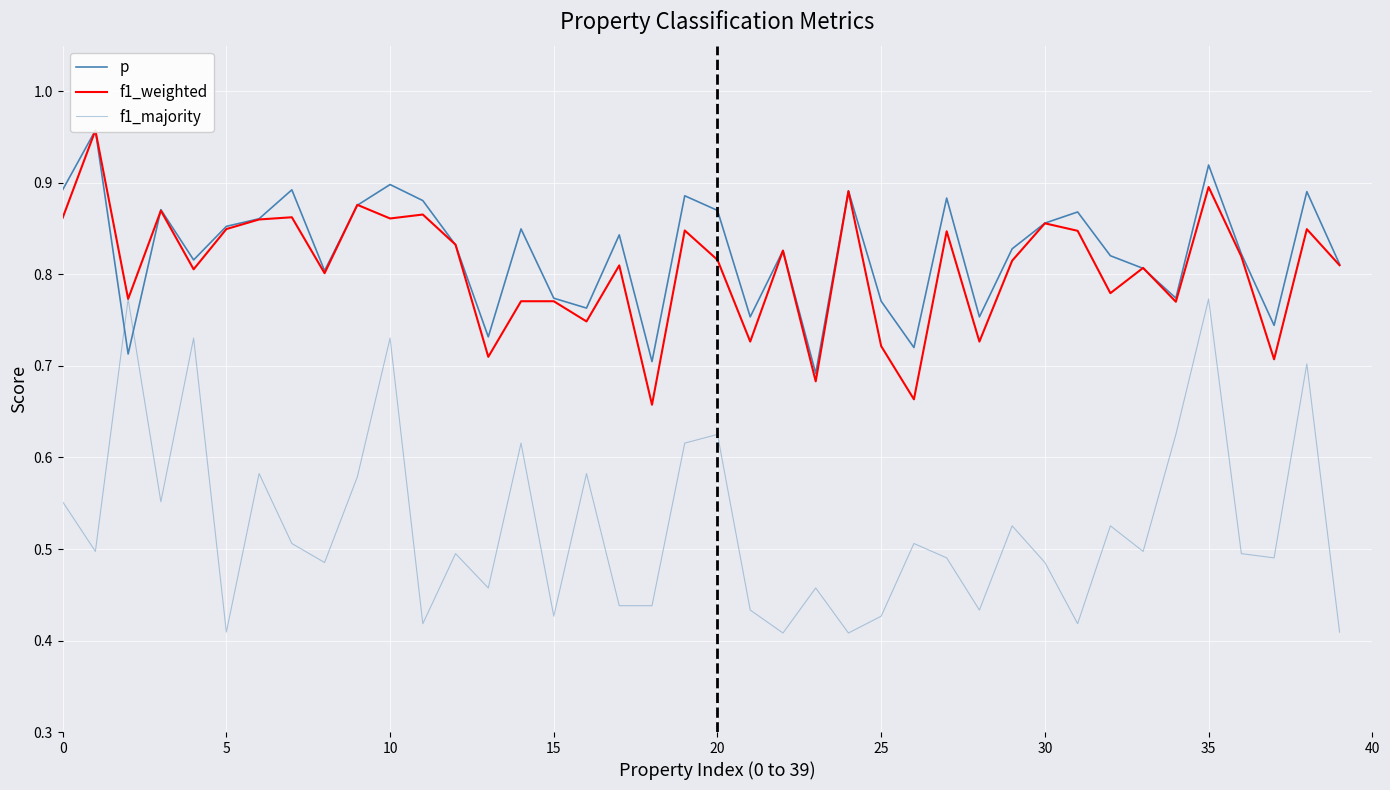

What is the smallest value displayed?

0.4